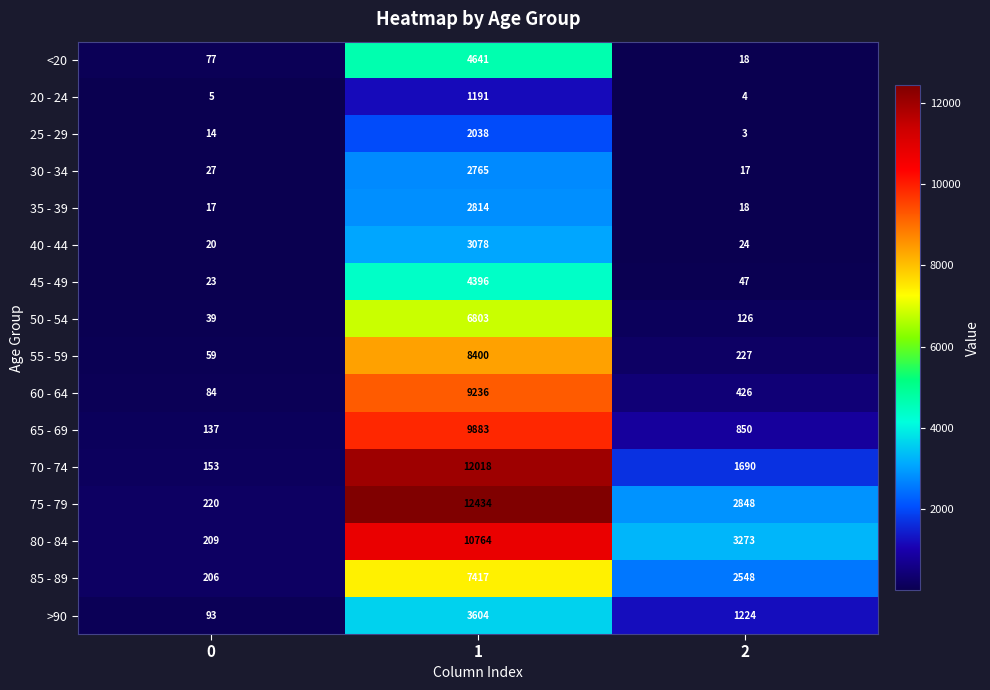

List the labels in order of 30 - 34 value, smallest first.

2, 0, 1